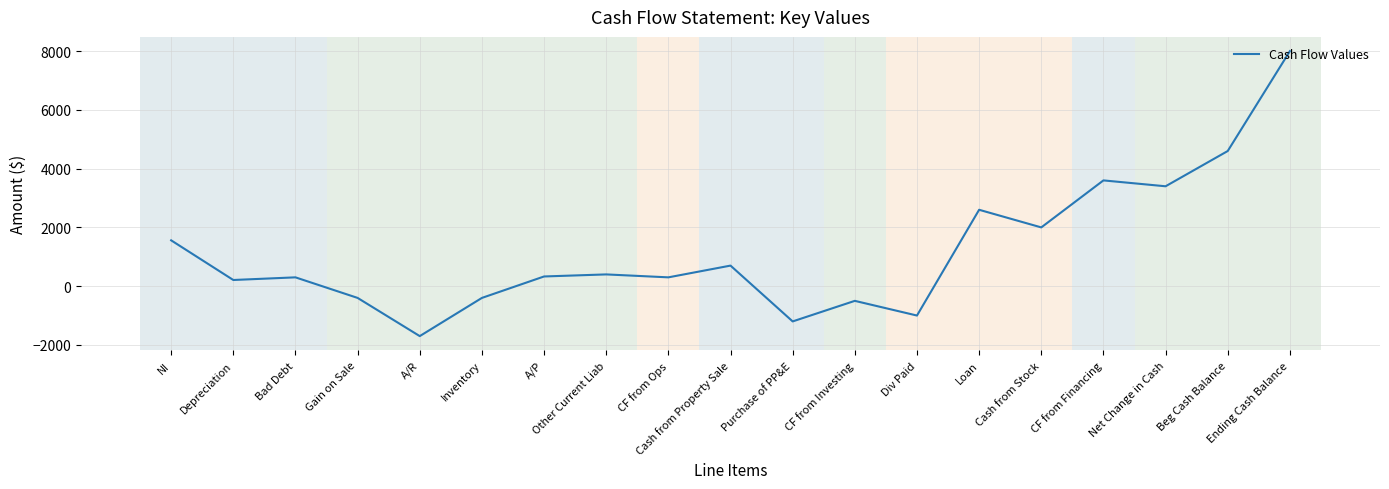

What is the average value?

1200